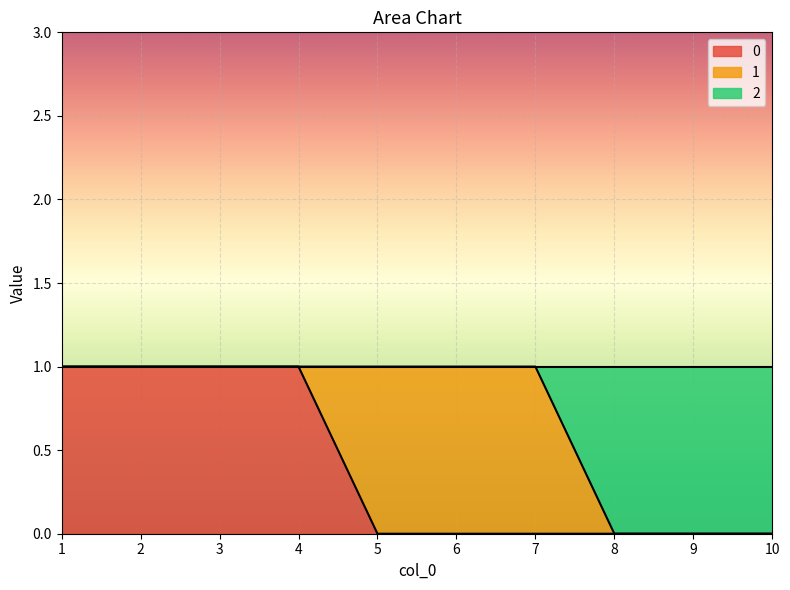

True or false: 0 and 2 cross at least once.

False